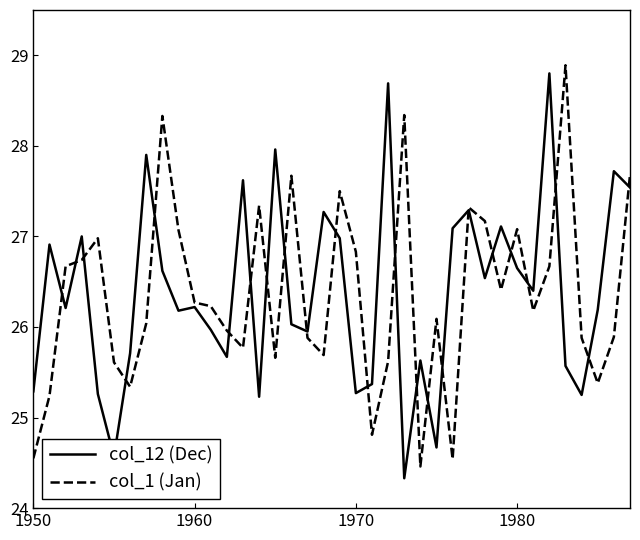

At how many categories does at least one series exceed 24?

38